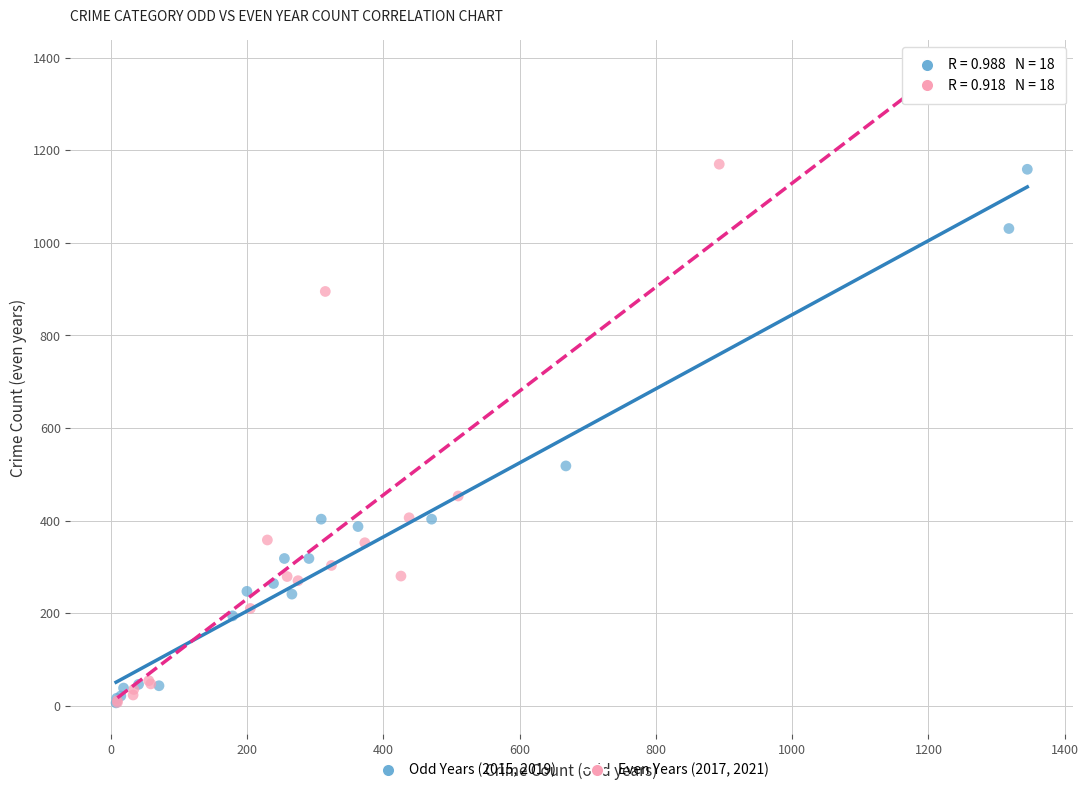

What are all the series names shown in the legend?

Odd Years (2015, 2019), Even Years (2017, 2021)